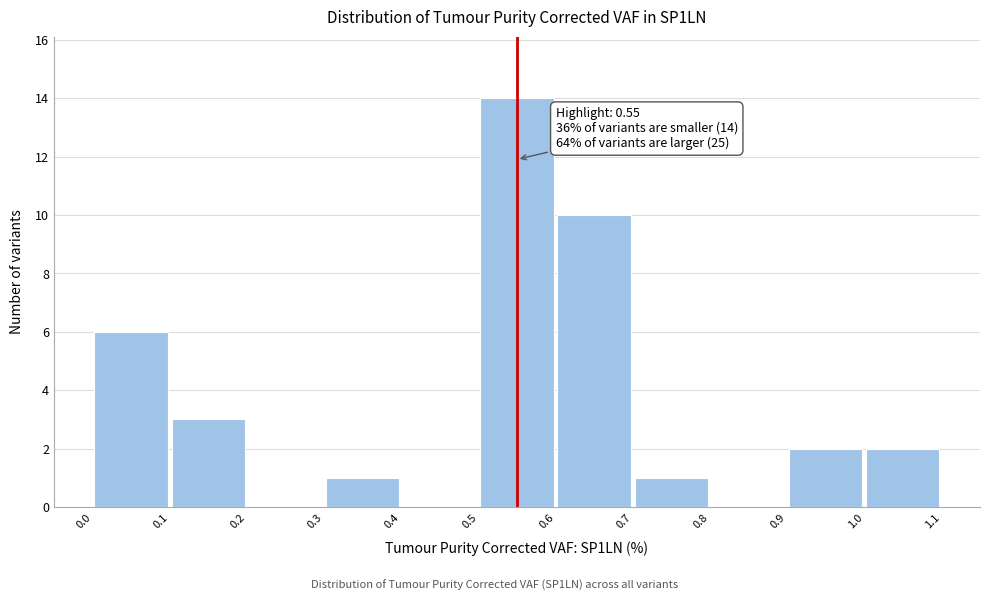

Which range on the x-axis has the tallest bar?

0.5 to 0.6